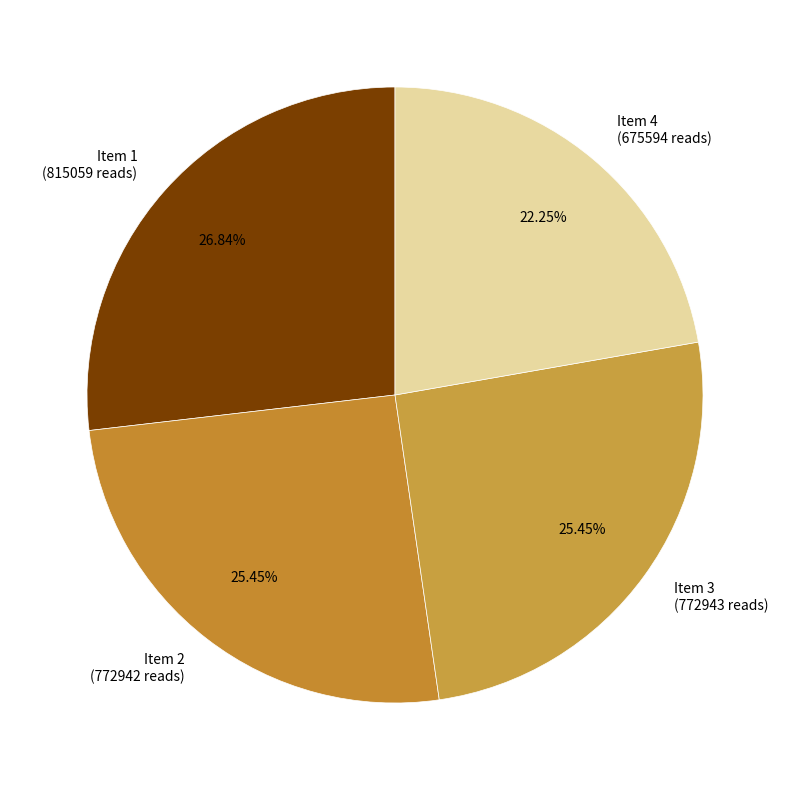

How many slices are in this pie chart?

4